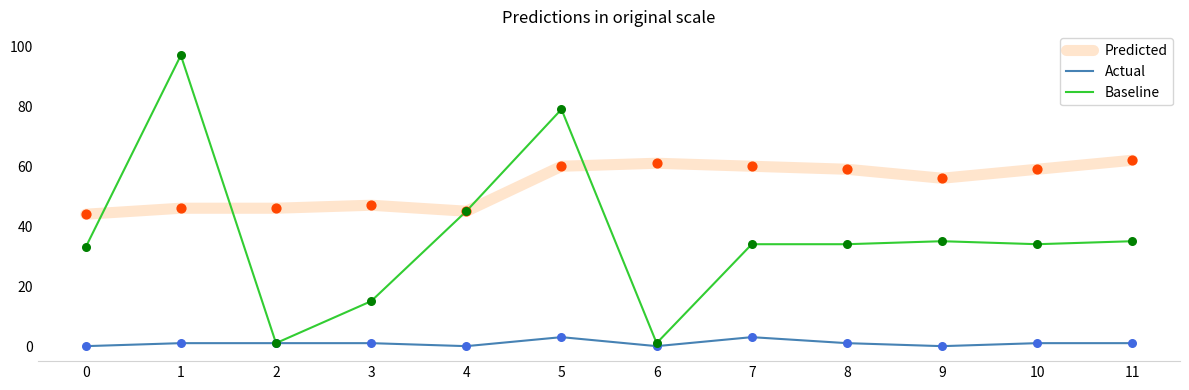

What are all the series names shown in the legend?

Predicted, Actual, Baseline